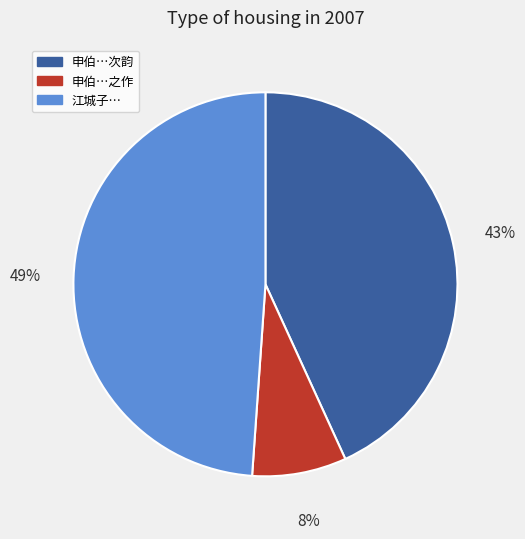

To the nearest percent, what is the difference between the largest and smallest slice percentages?

41%